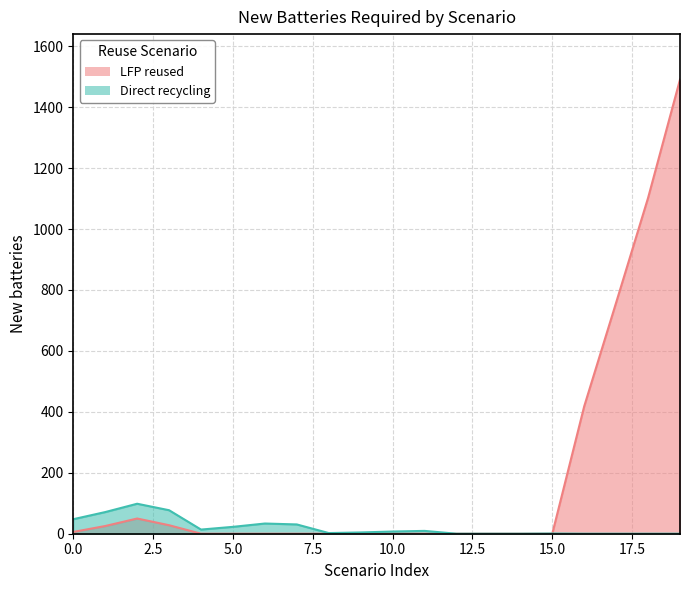

What is the greatest value displayed?

1490.8